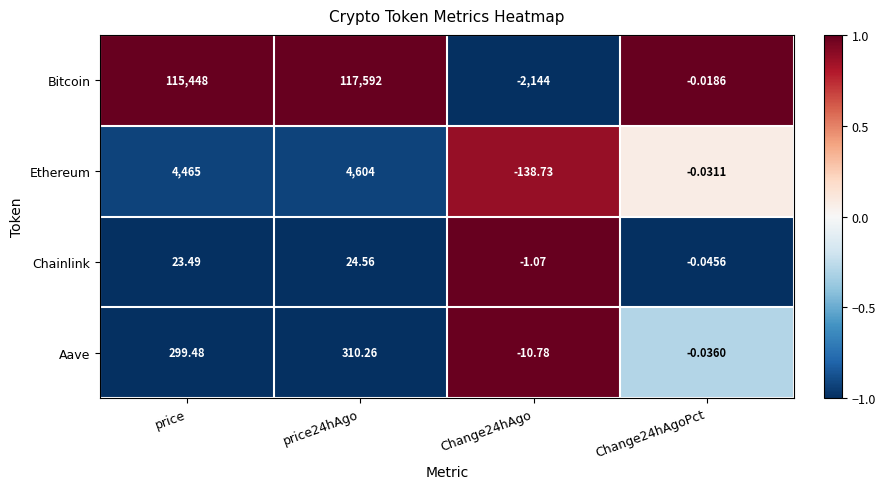

Between price and Change24hAgoPct, which series saw the biggest shift?

Bitcoin